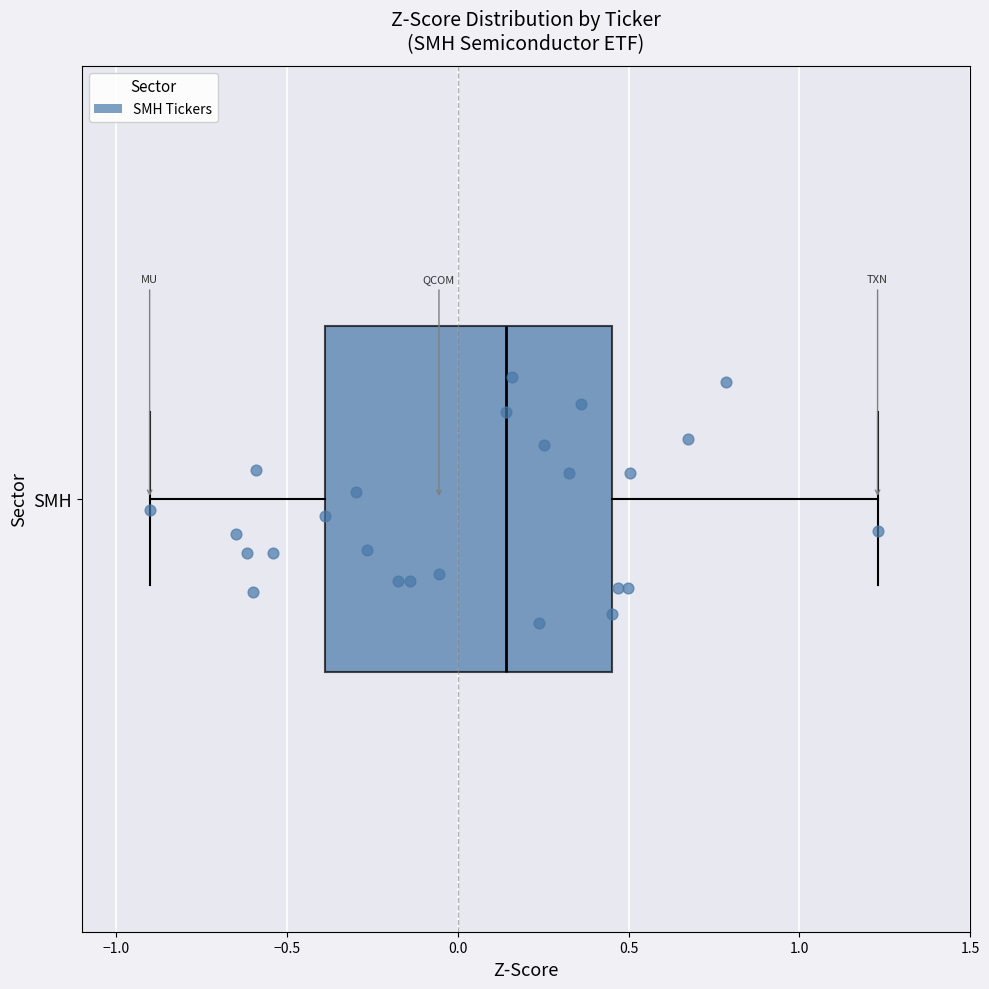

Where is the left edge of the box for SMH on the x-axis? The values are not printed on the chart, so give them approximately, as read against the axis.

-0.40